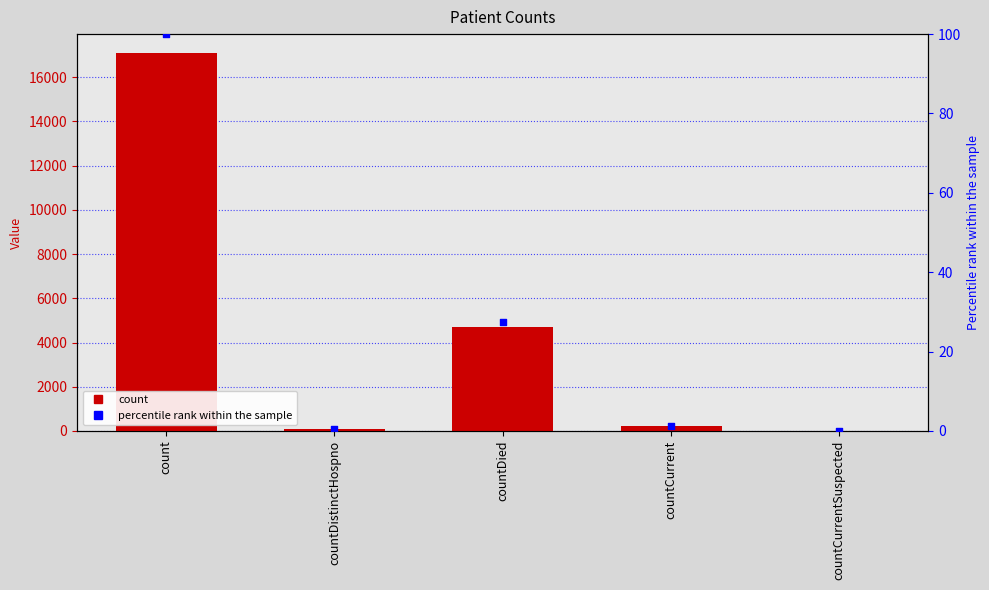

Which series reaches the minimum Y coordinate?

col_1